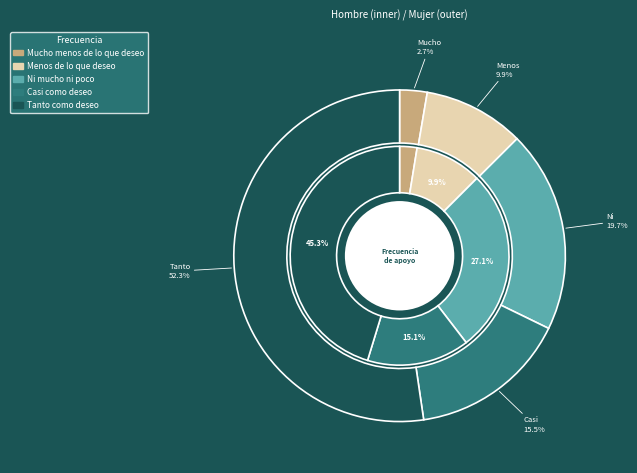

What percentage do values_total_hombre and 2 together represent?

29.7%